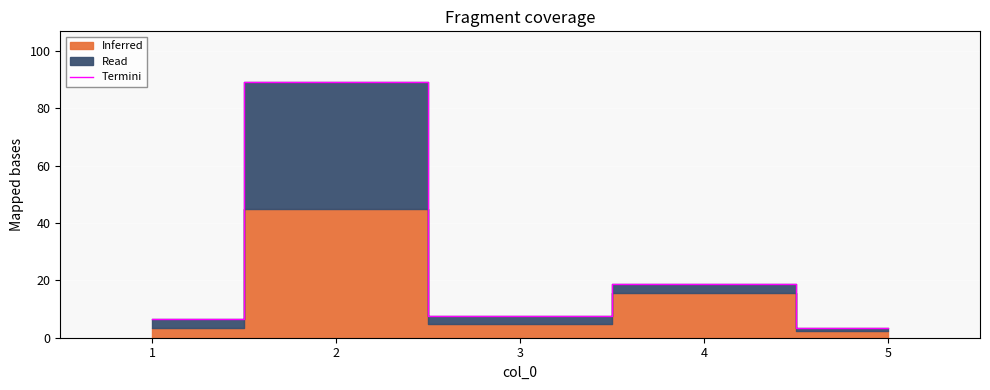

What is the ratio of the value at 5 to the value at 4?

0.2